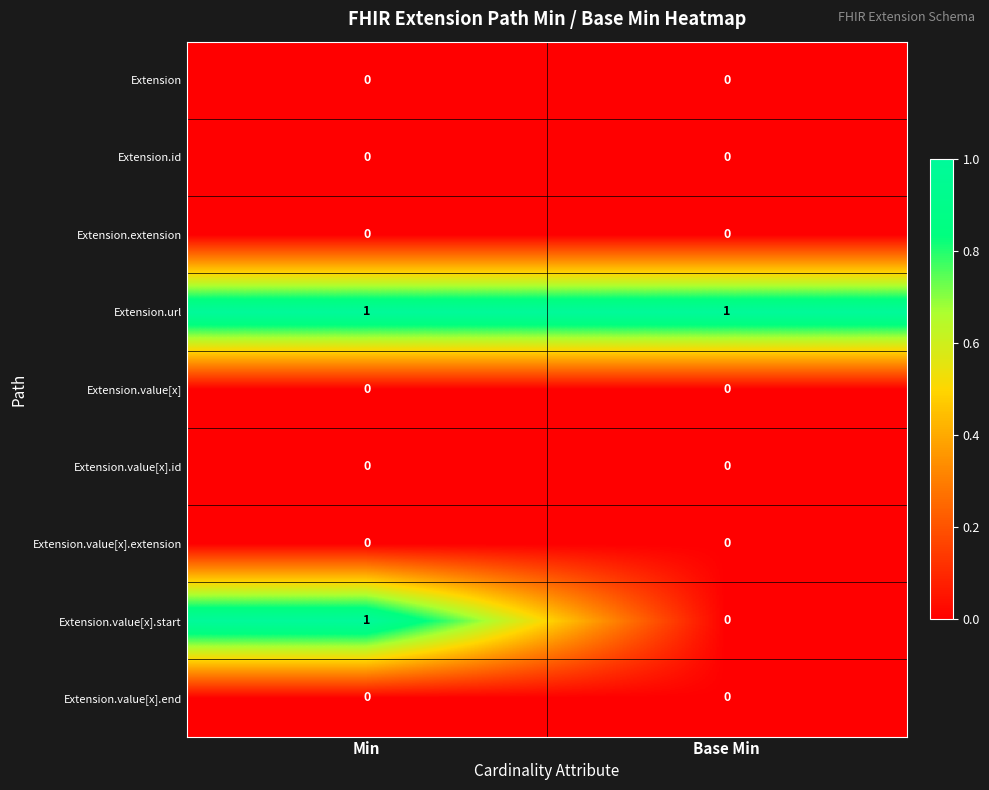

Which series has the largest total across all categories?

Extension.url